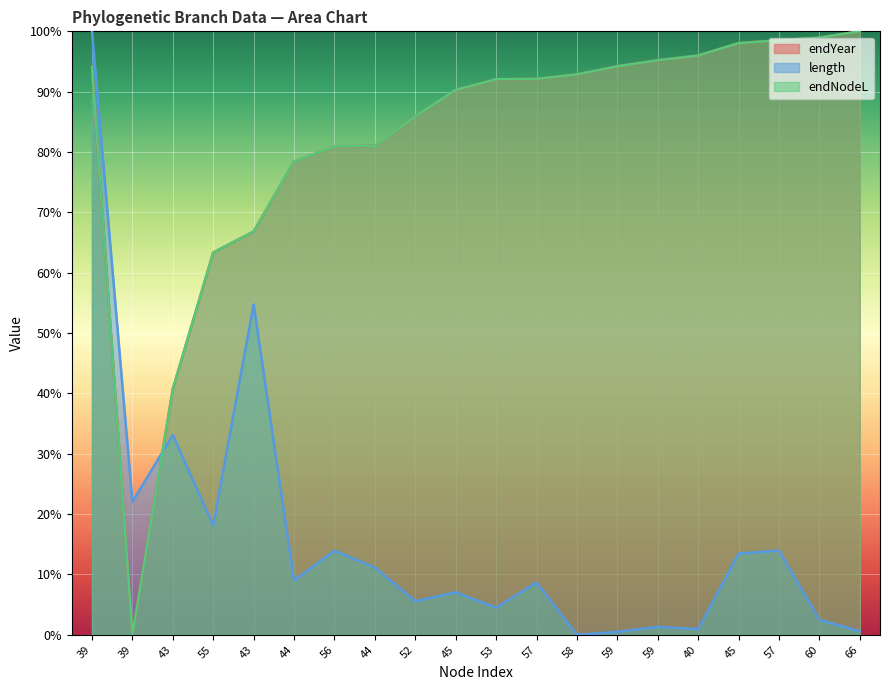

List the labels in order of value, largest first.

66, 60, 57, 45, 40, 59, 59, 39, 58, 57, 53, 45, 52, 44, 56, 44, 43, 55, 43, 39